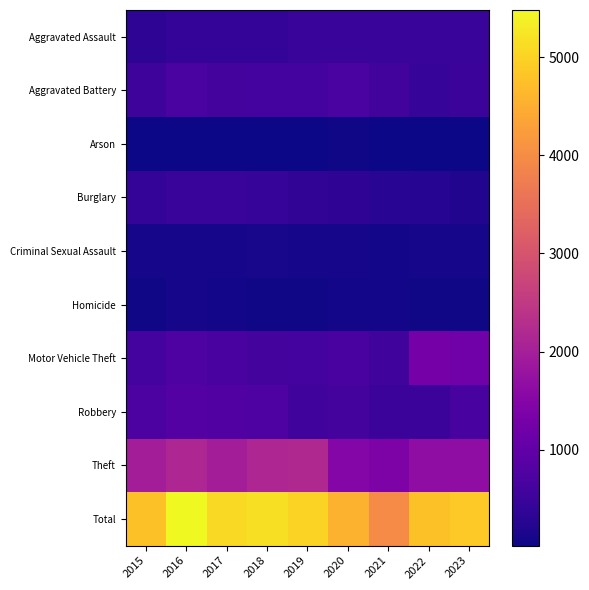

Is the value of Aggravated Assault at 2022 greater than the value of Arson at 2019?

Yes